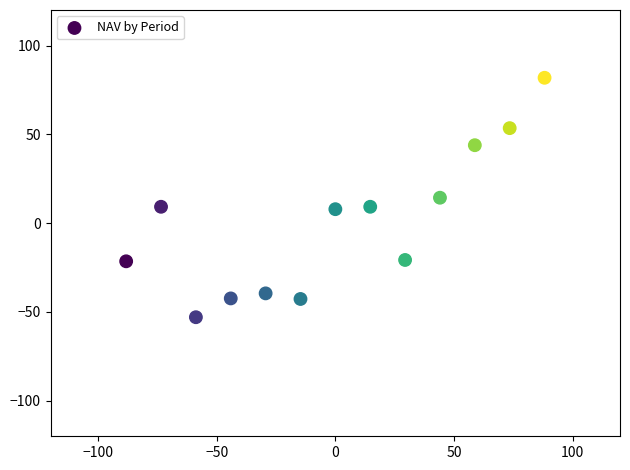

What is the range of X values (max minus min)?

176.4